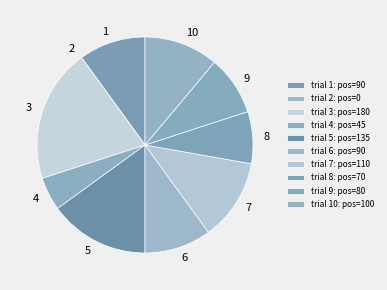

Does 4 represent more than half of the total?

No